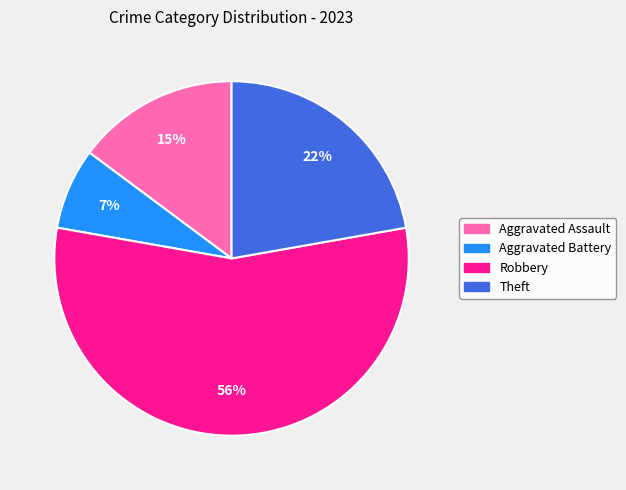

Do Theft and Aggravated Assault together represent more than half of the pie?

No